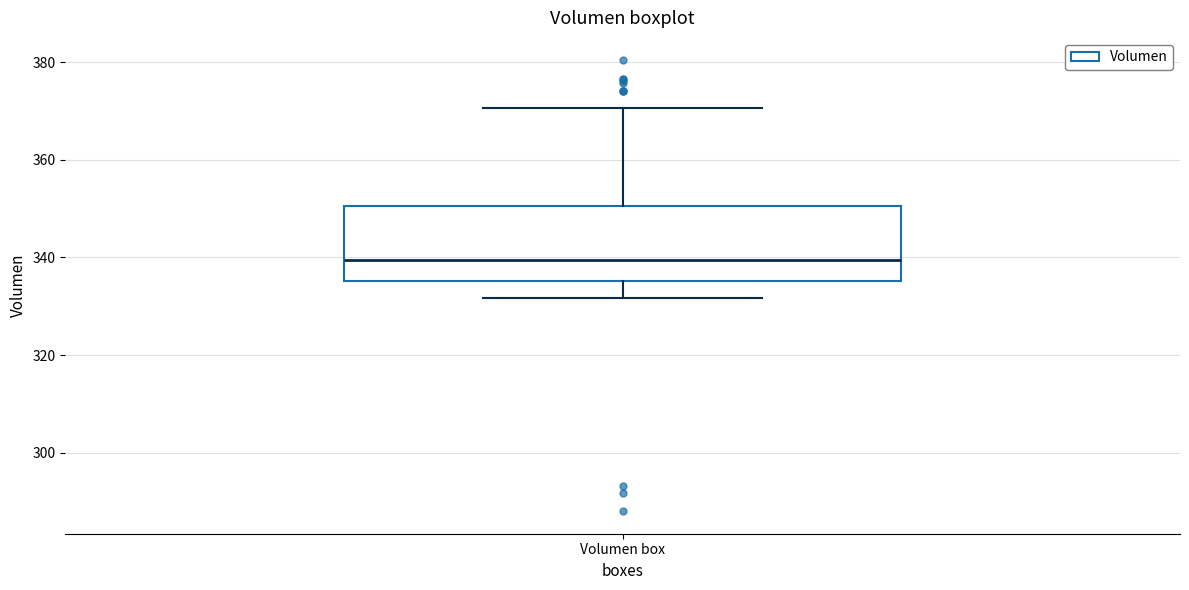

Transcribe this box plot: give where the median line is, the range the box spans, and where the two whiskers end, as read against the y-axis. The values are not printed on the chart, so give them approximately, as read against the axis.

median 340, box 336 to 350, whiskers 332 to 370